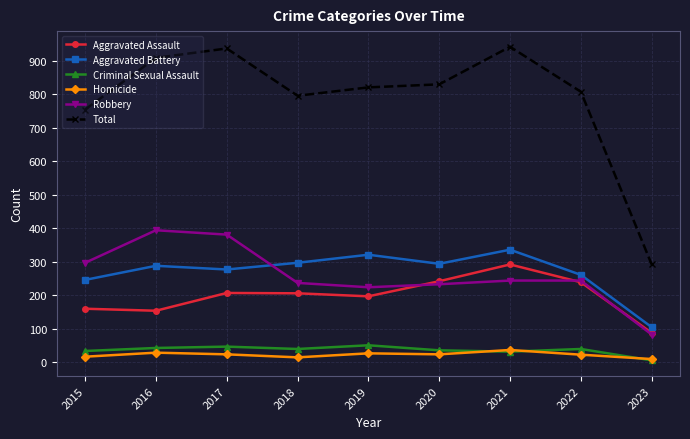

True or false: Total and Criminal Sexual Assault cross at least once.

False